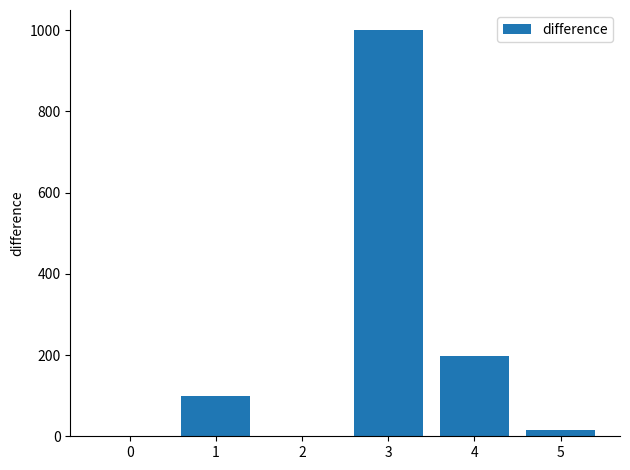

Are the bars horizontal?

No